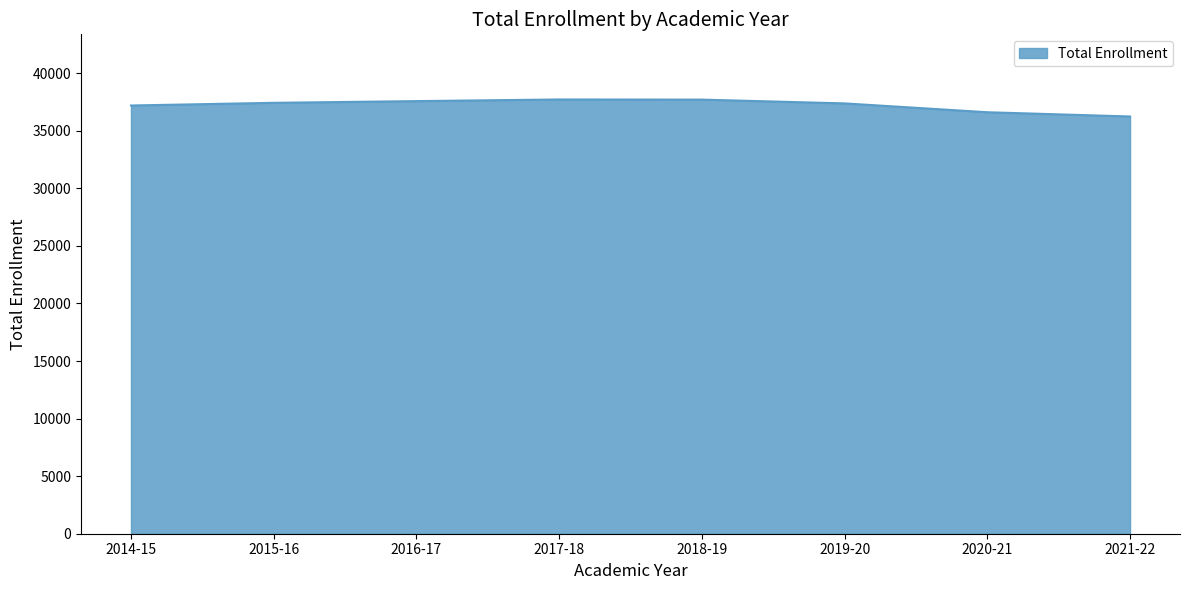

What is the ratio of the value at 2020-21 to the value at 2017-18?

1.0